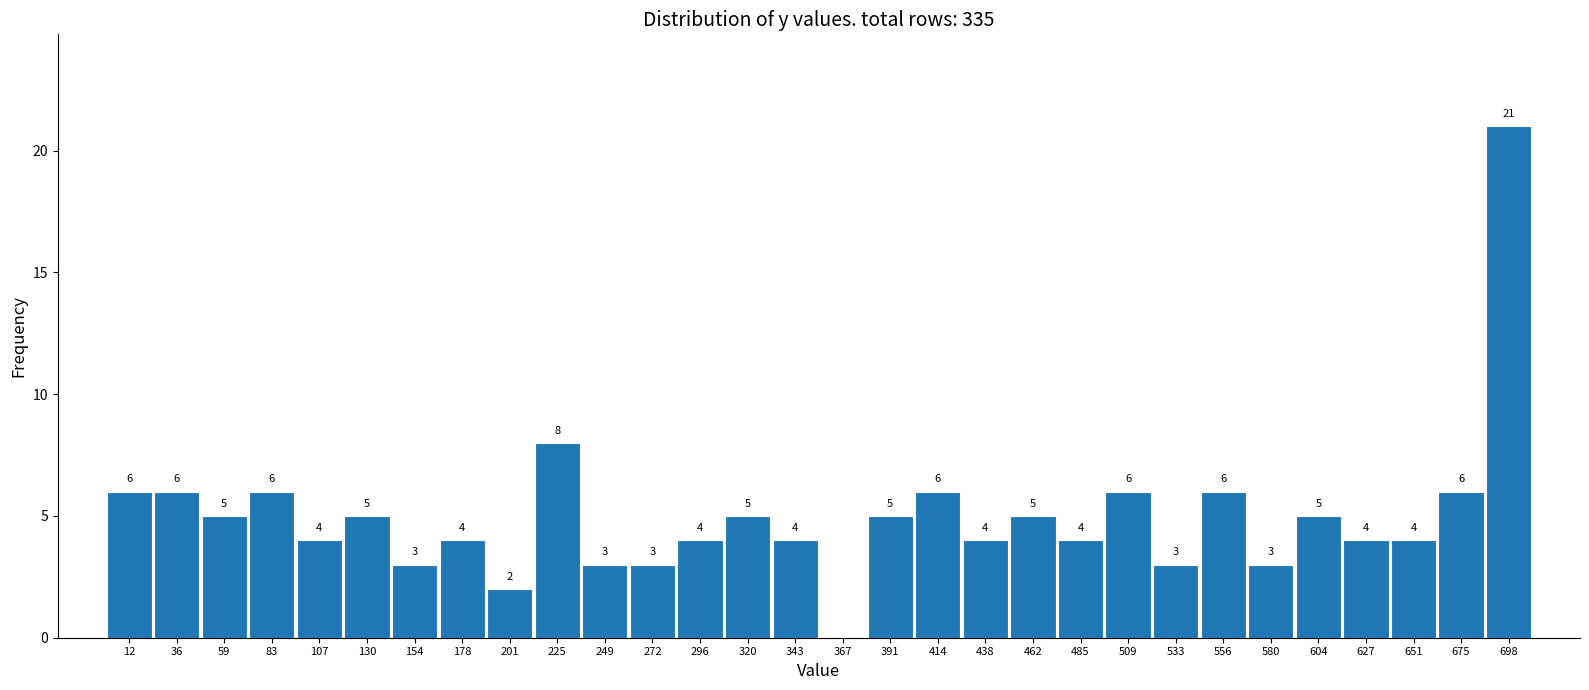

Over which range of the x-axis is the bar tallest?

685 to 710